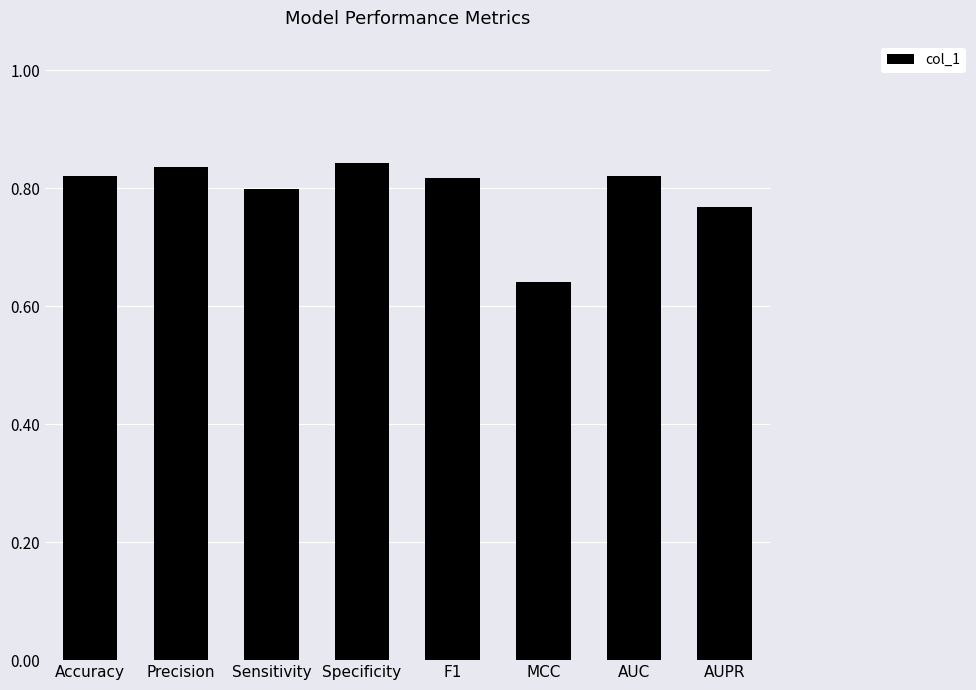

What is the sum of all values?

6.3